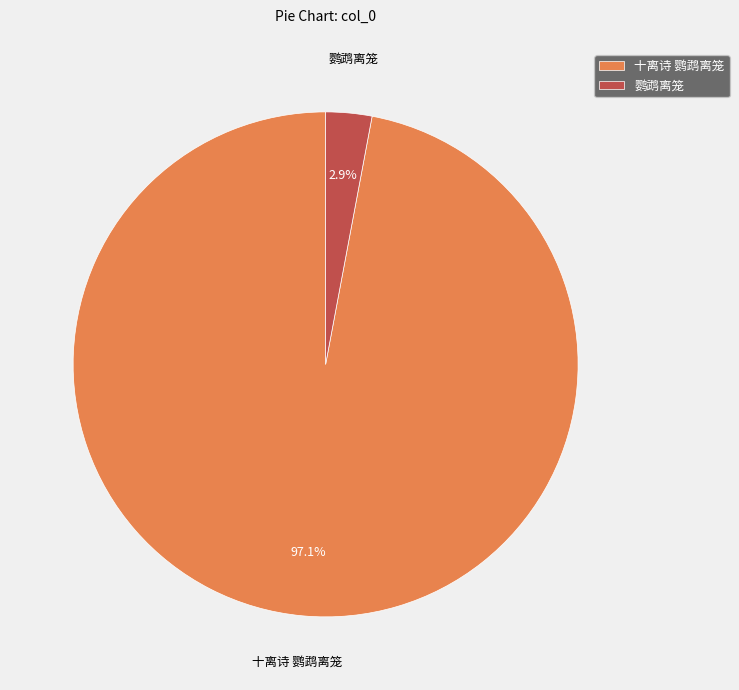

What is the total percentage of 十离诗 鹦鹉离笼 and 鹦鹉离笼?

100.0%